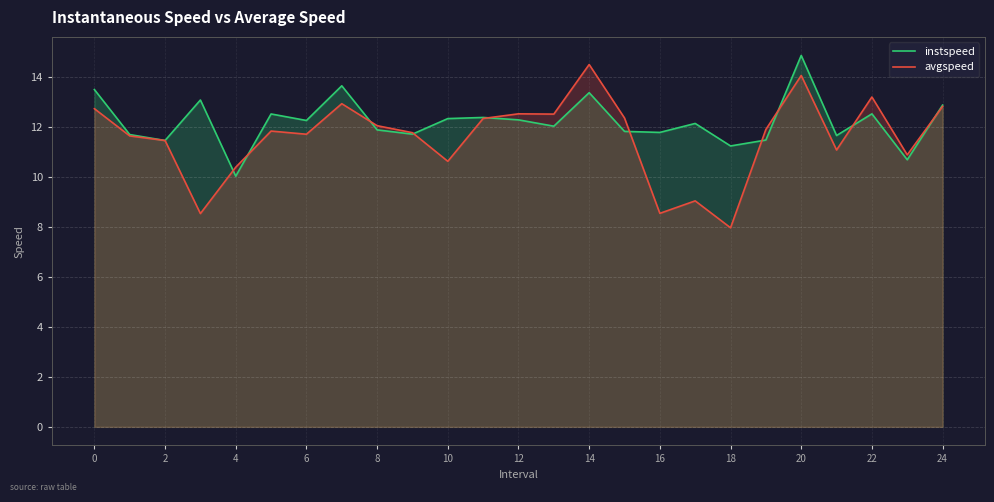

Which series changed the most between 8 and 14?

avgspeed